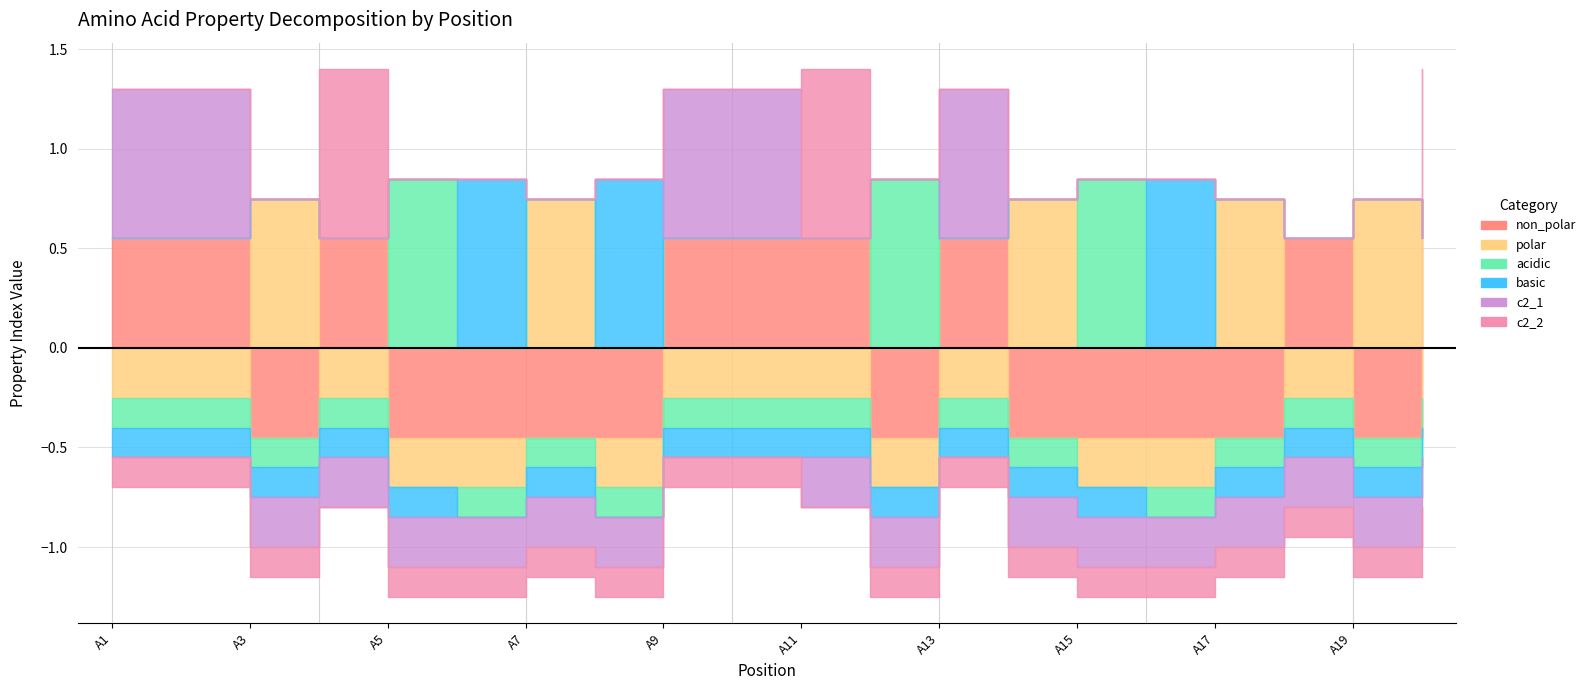

Reading right to left, extract all data points from this chart.

non_polar: 1	0	1	0	0	0	0	1	0	1	1	1	0	0	0	0	1	0	1	1
polar: 0	1	0	1	0	0	1	0	0	0	0	0	0	1	0	0	0	1	0	0
acidic: 0	0	0	0	0	1	0	0	1	0	0	0	0	0	0	1	0	0	0	0
basic: 0	0	0	0	1	0	0	0	0	0	0	0	1	0	1	0	0	0	0	0
c2_1: 0	0	0	0	0	0	0	1	0	0	1	1	0	0	0	0	0	0	1	1
c2_2: 1	0	0	0	0	0	0	0	0	1	0	0	0	0	0	0	1	0	0	0